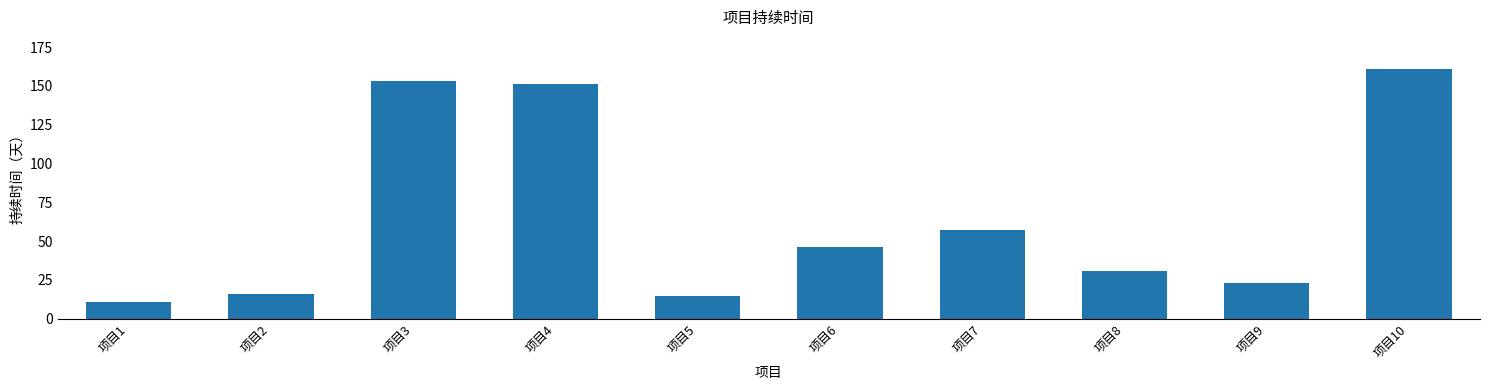

What is the sum of all values?

664